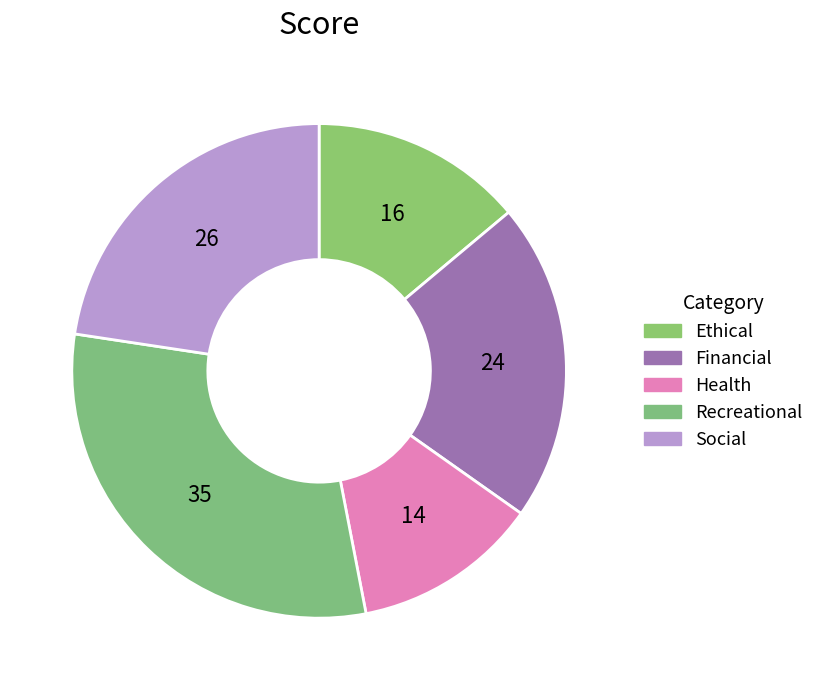

Which has a higher value, Health or Social?

Social